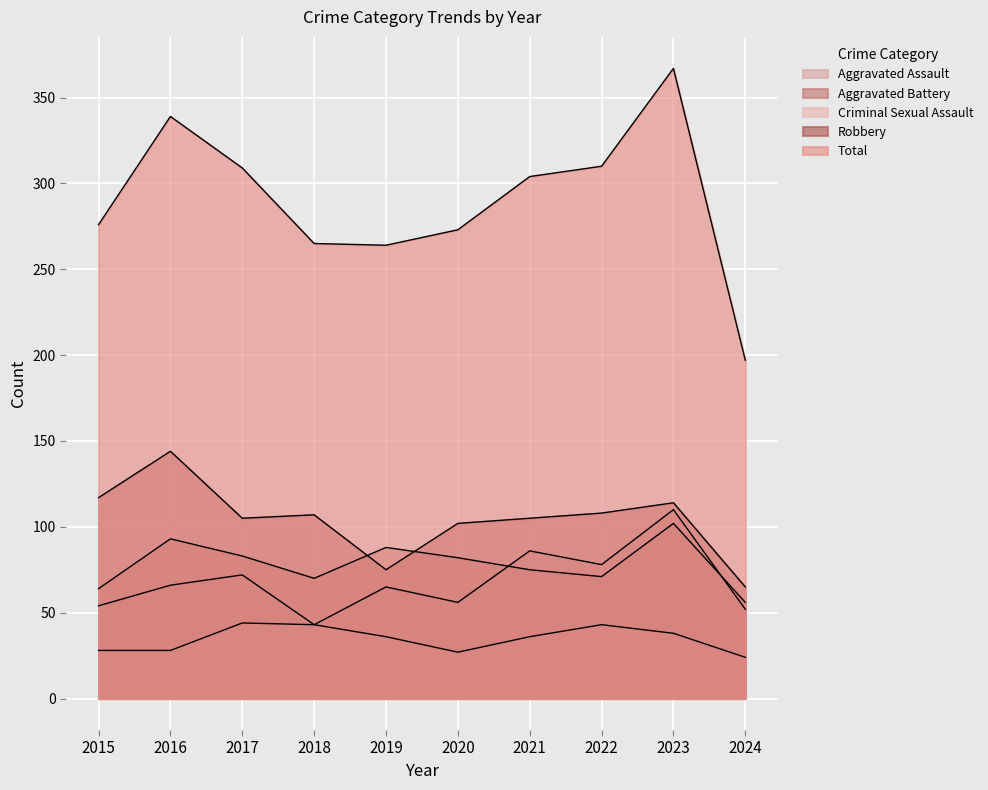

What is the difference between the maximum and minimum values in the Aggravated Assault series?

67